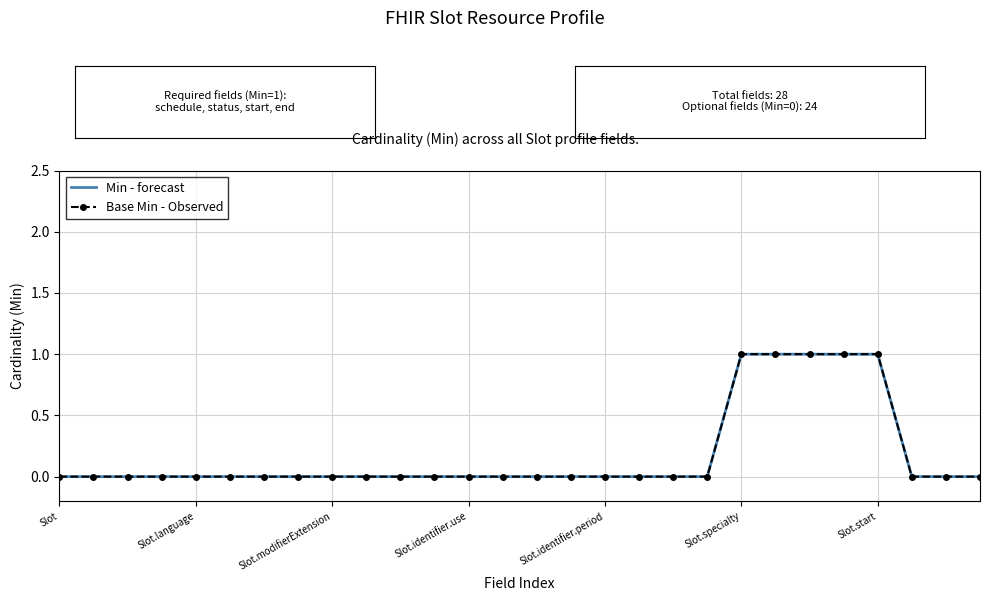

Which series has the widest spread of values?

Min - forecast